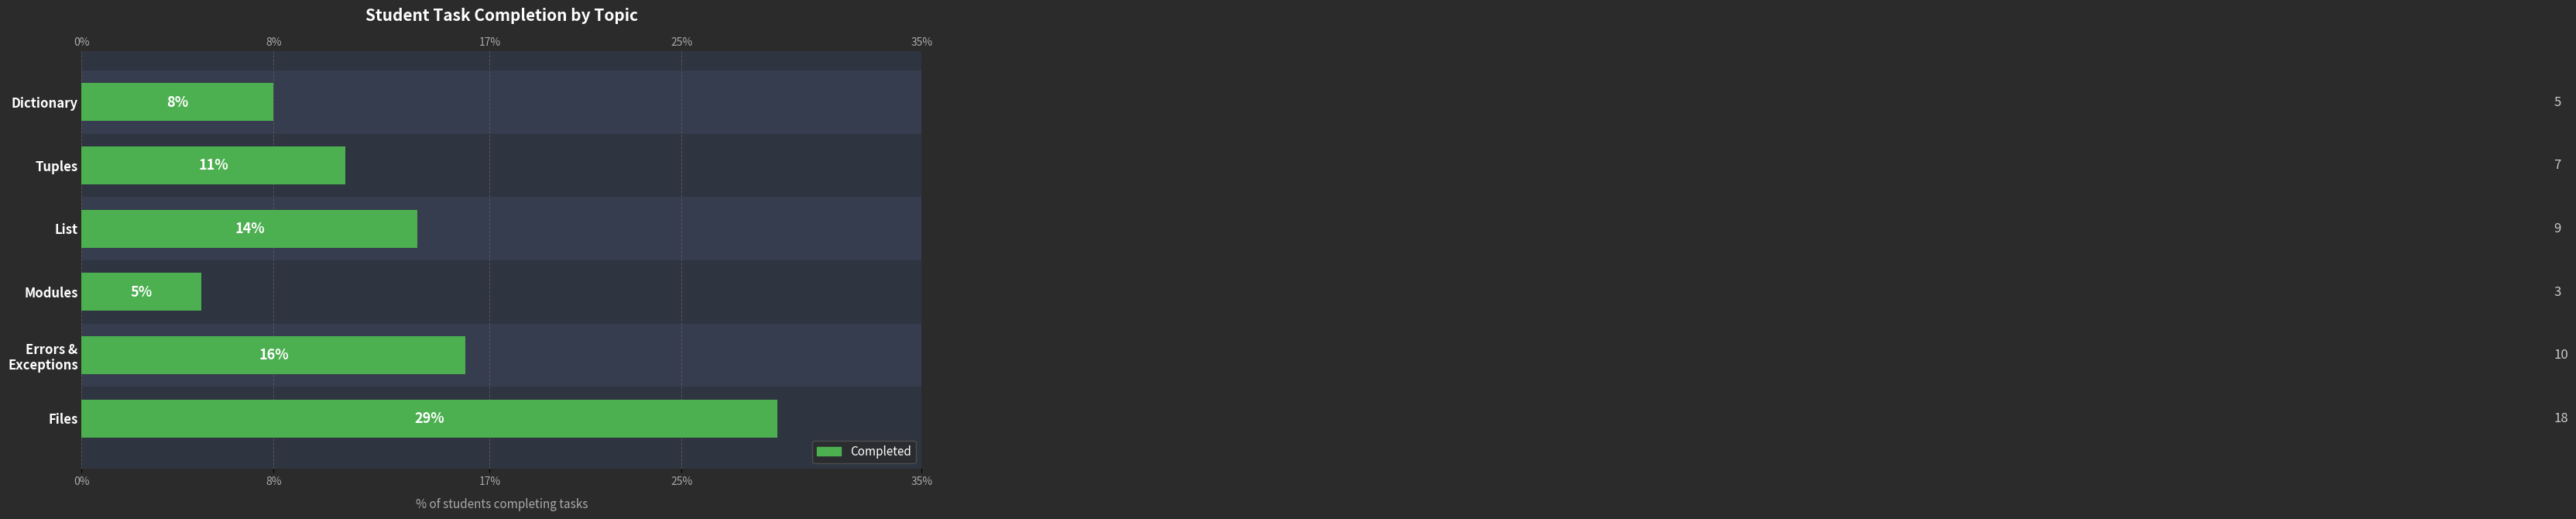

Does the chart contain any negative values?

No